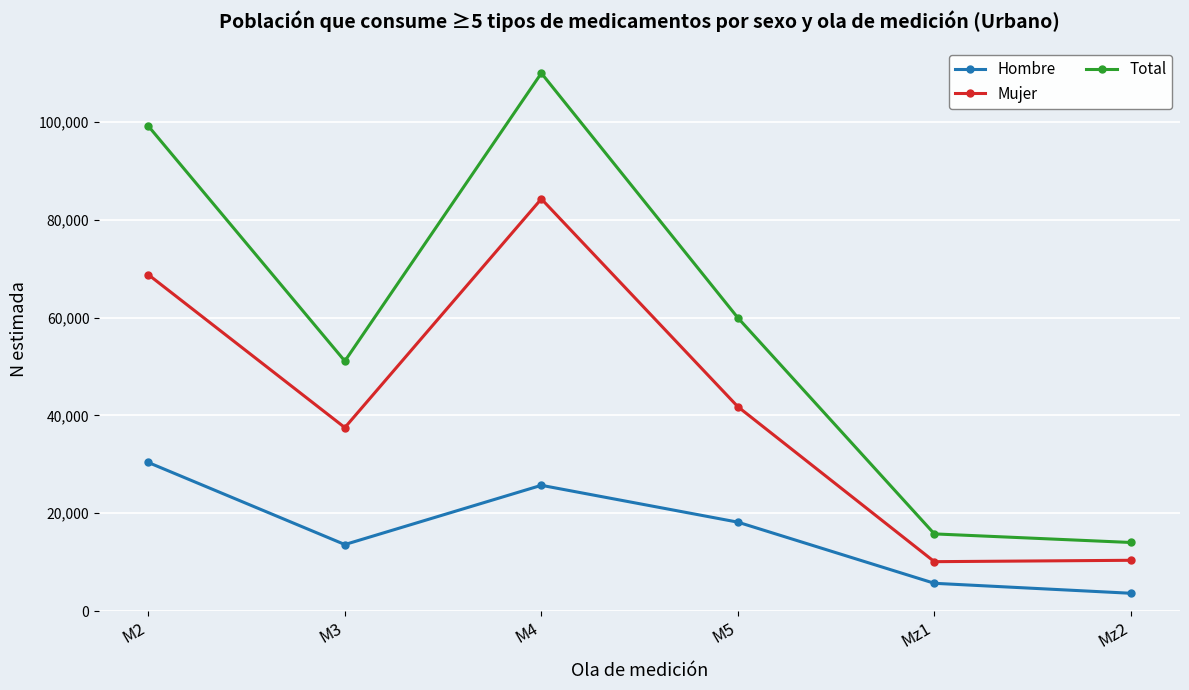

What is the difference between the maximum and minimum values in the Total series?

95925